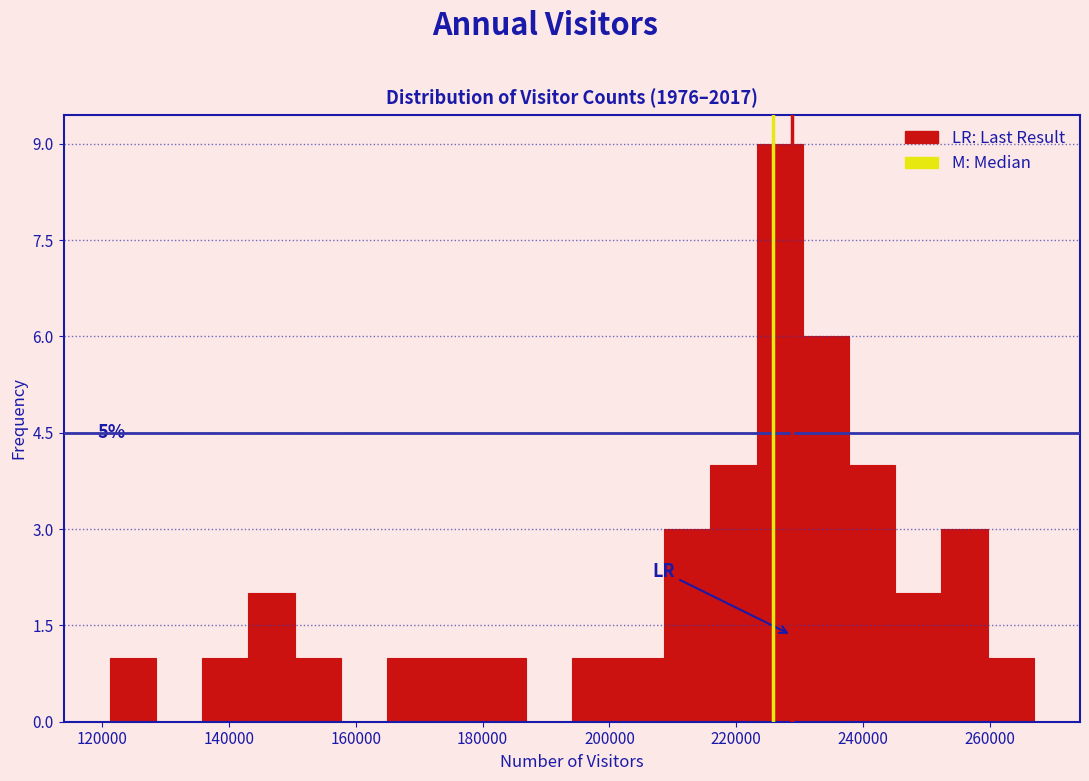

Around what value on the x-axis is the tallest bar? Give the approximate position of its centre, as read against the axis.

226000